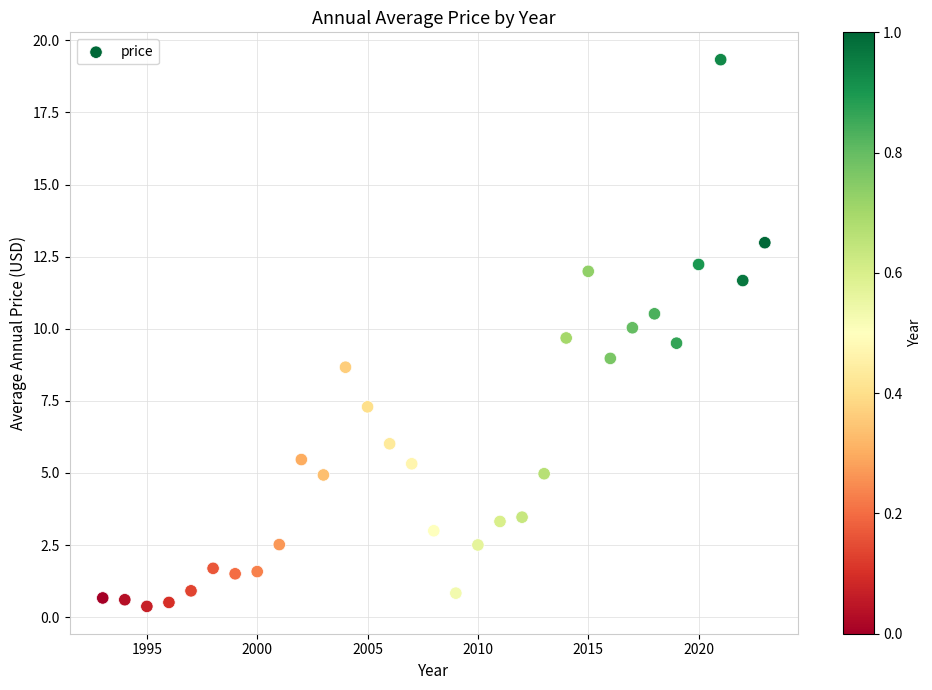

What is the range of X values (max minus min)?

30.0